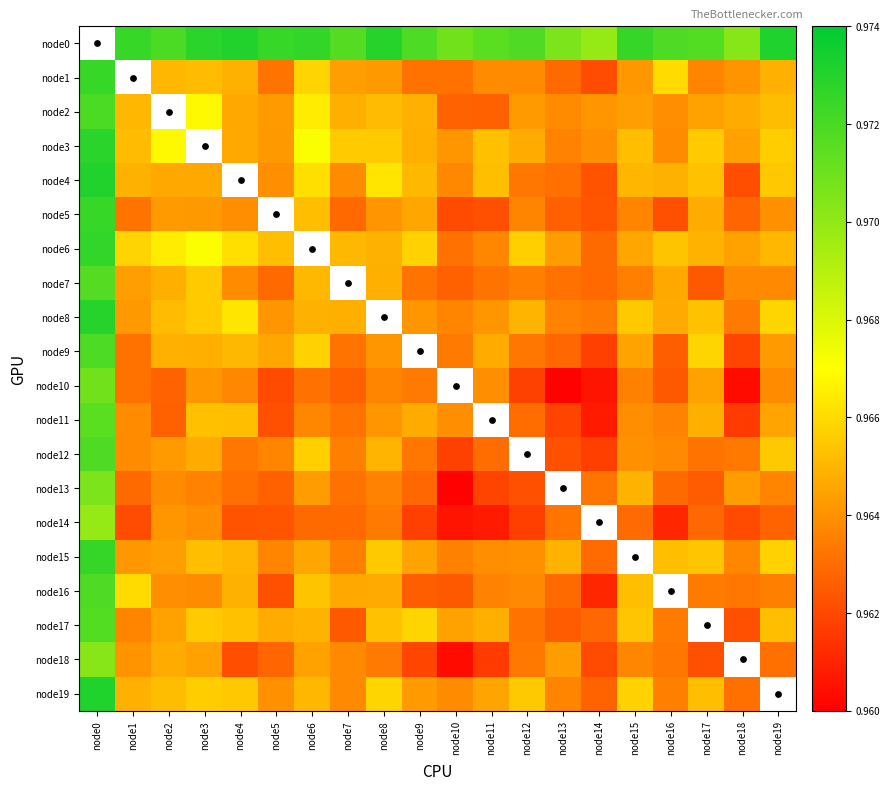

How many data points does each series have?

20